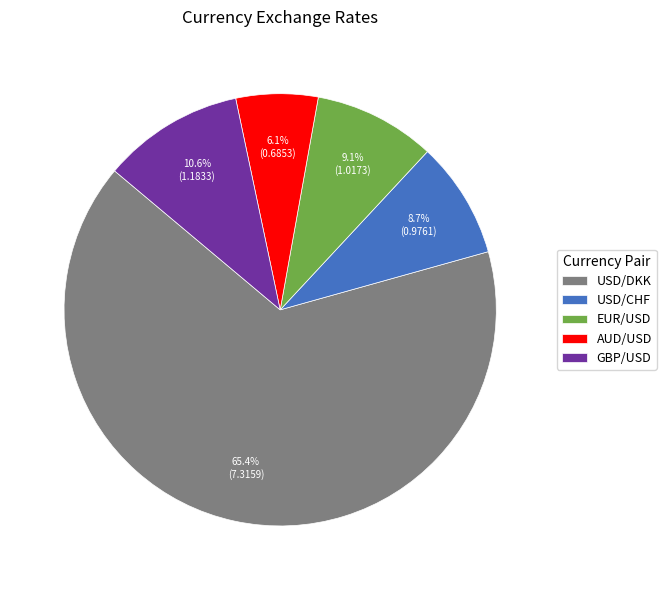

To the nearest percent, what percentage of the pie is USD/CHF?

9%